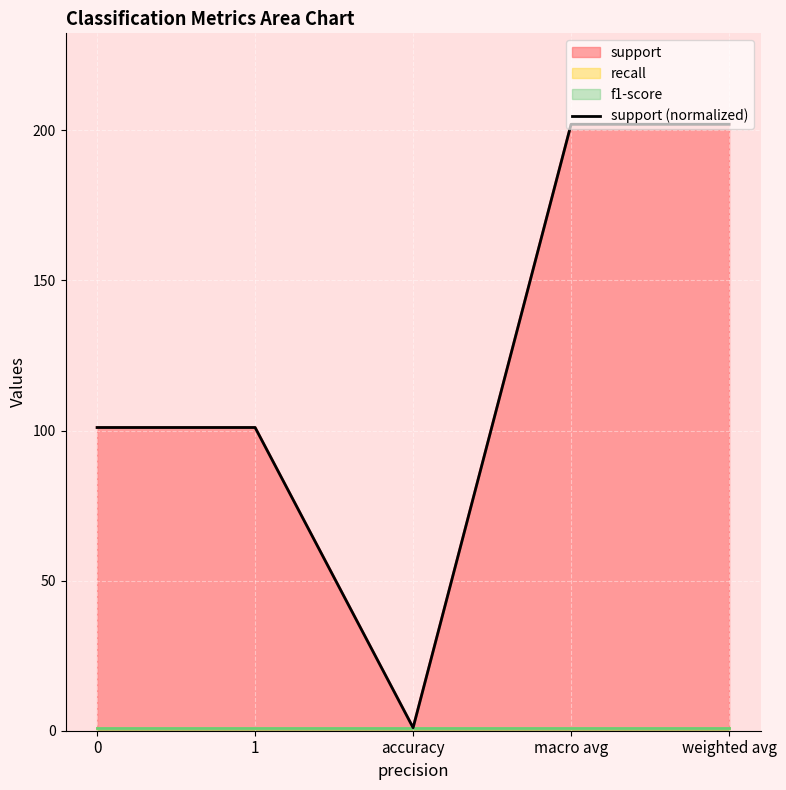

List the labels in order of value, largest first.

macro avg, weighted avg, 0, 1, accuracy